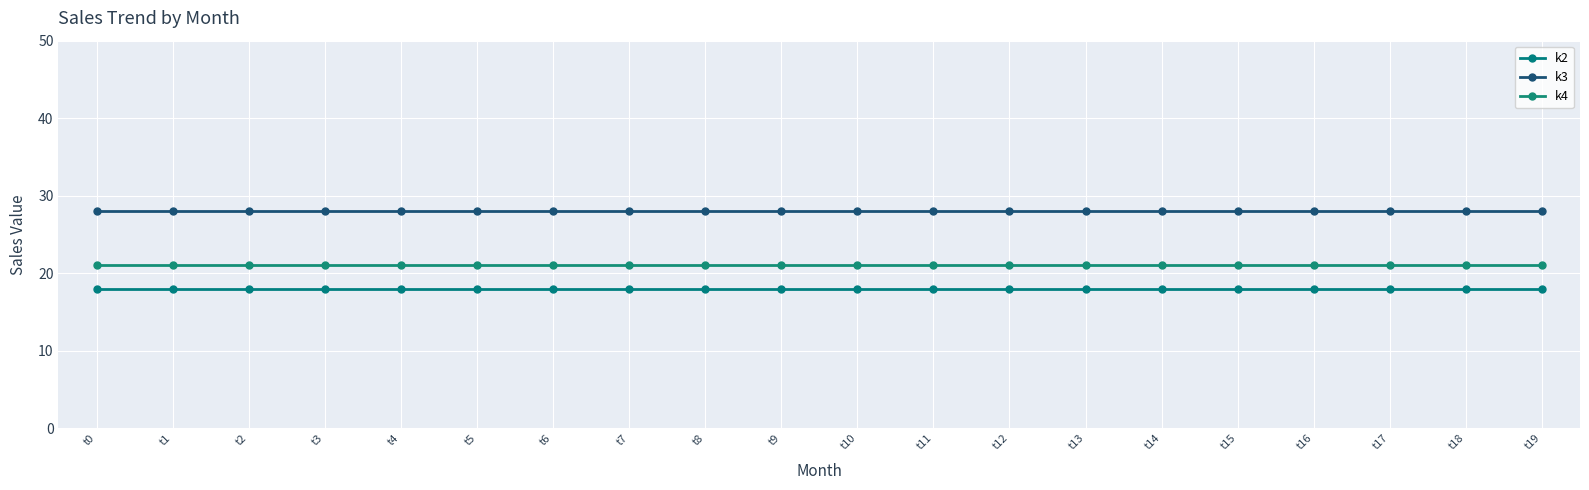

What is the value of the k2 point at the 4th from the left?

18